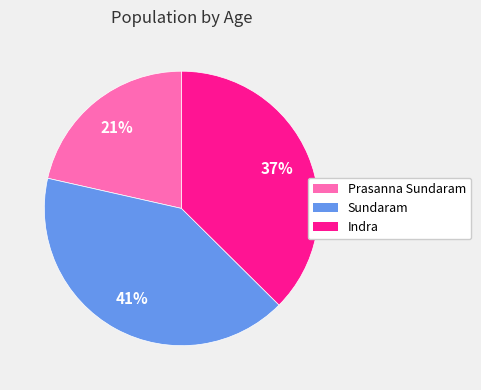

Which category has the smallest portion of the pie?

Prasanna Sundaram